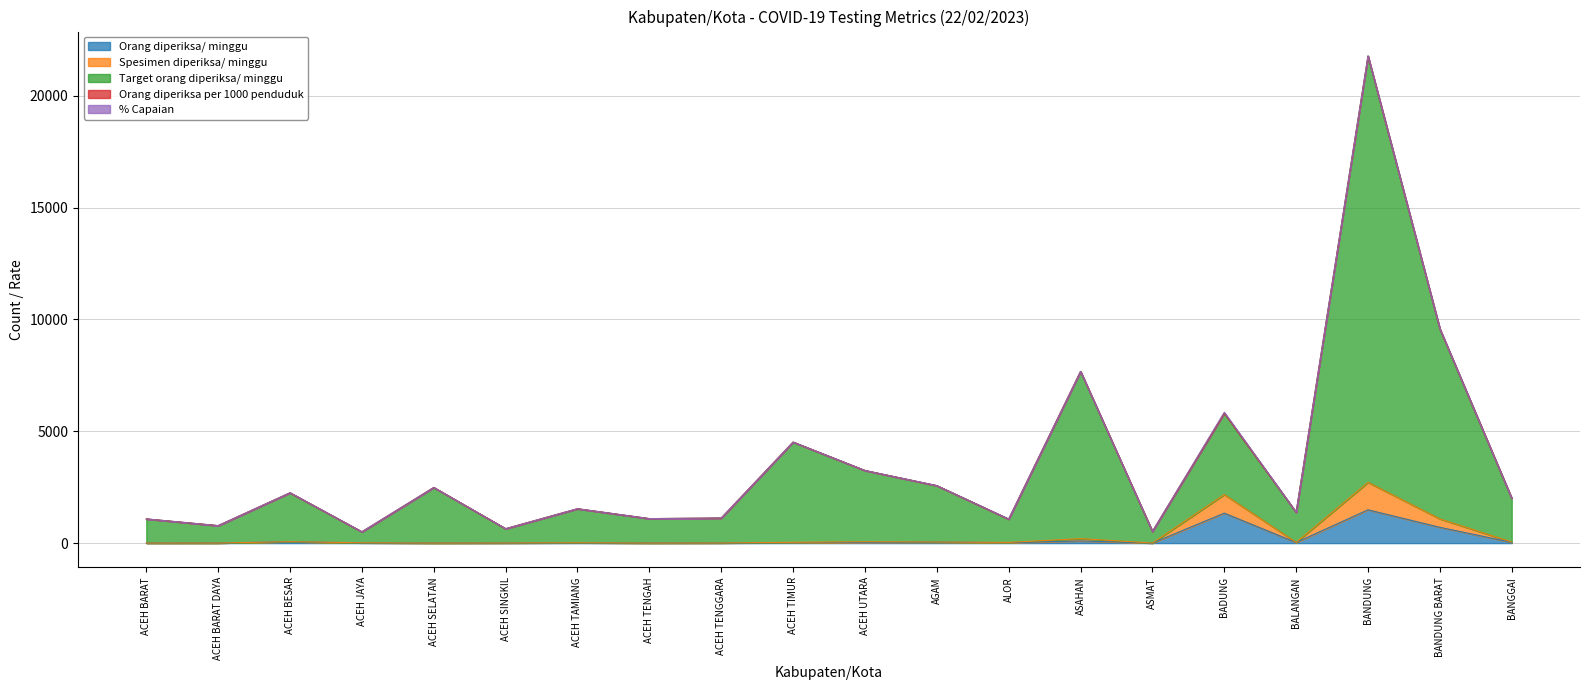

Is the value of Spesimen diperiksa/ minggu at ACEH TENGAH greater than the value of Target orang diperiksa/ minggu at BADUNG?

No